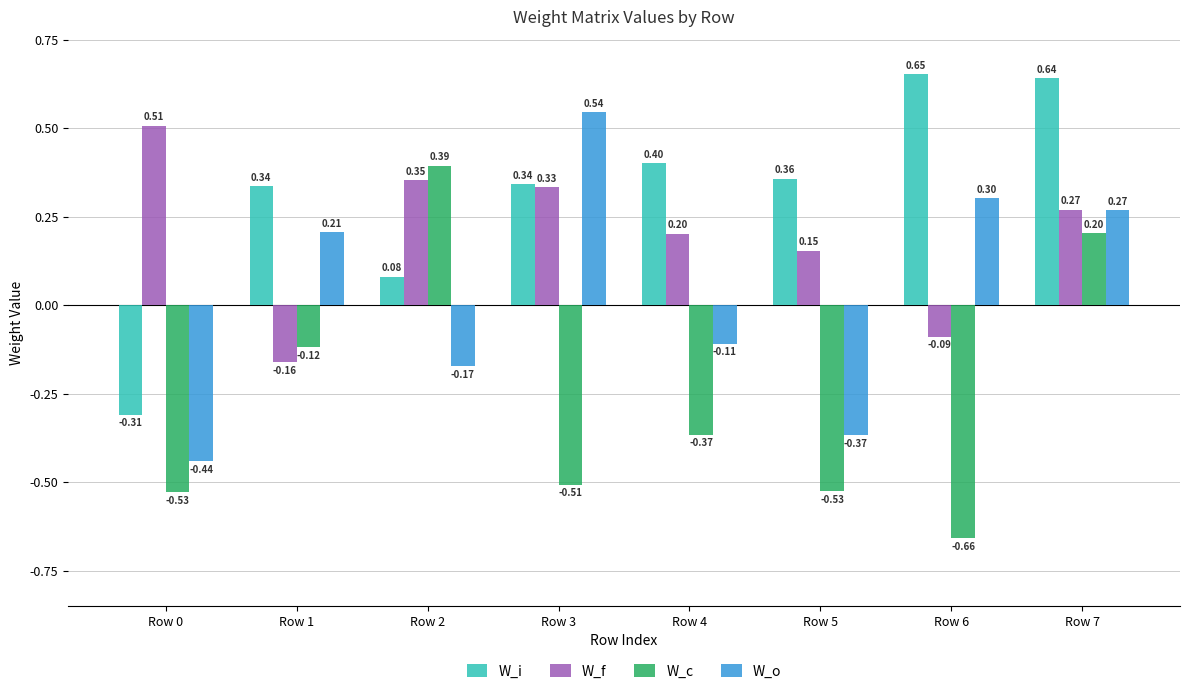

The value of W_i at Row 5 is 0.2. True or false?

False